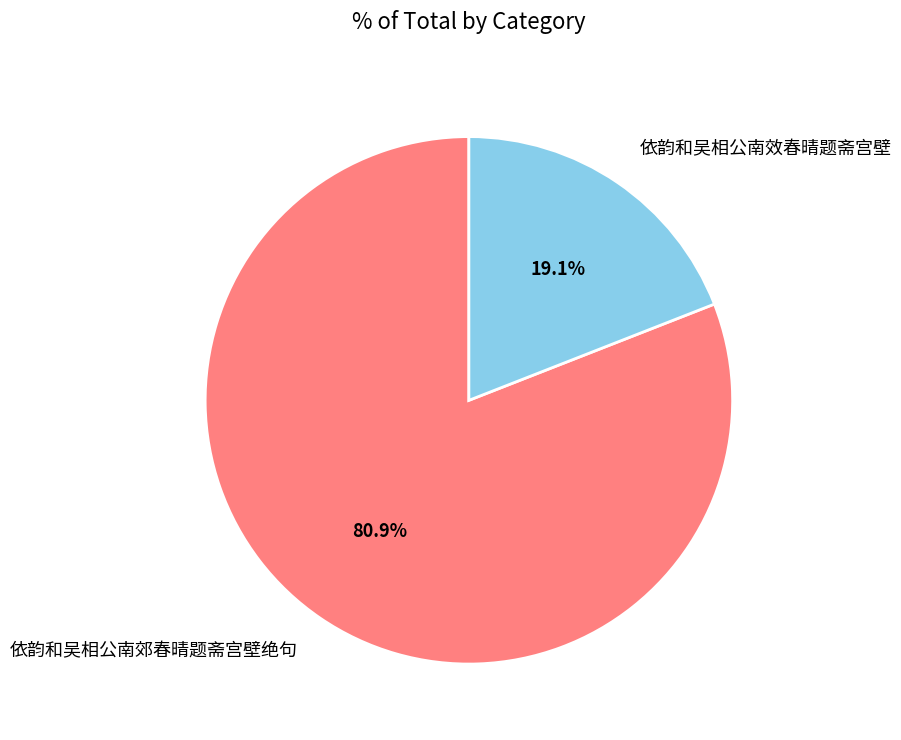

What percentage is the 依韵和吴相公南郊春晴题斋宫壁绝句 slice, to the nearest percent?

81%